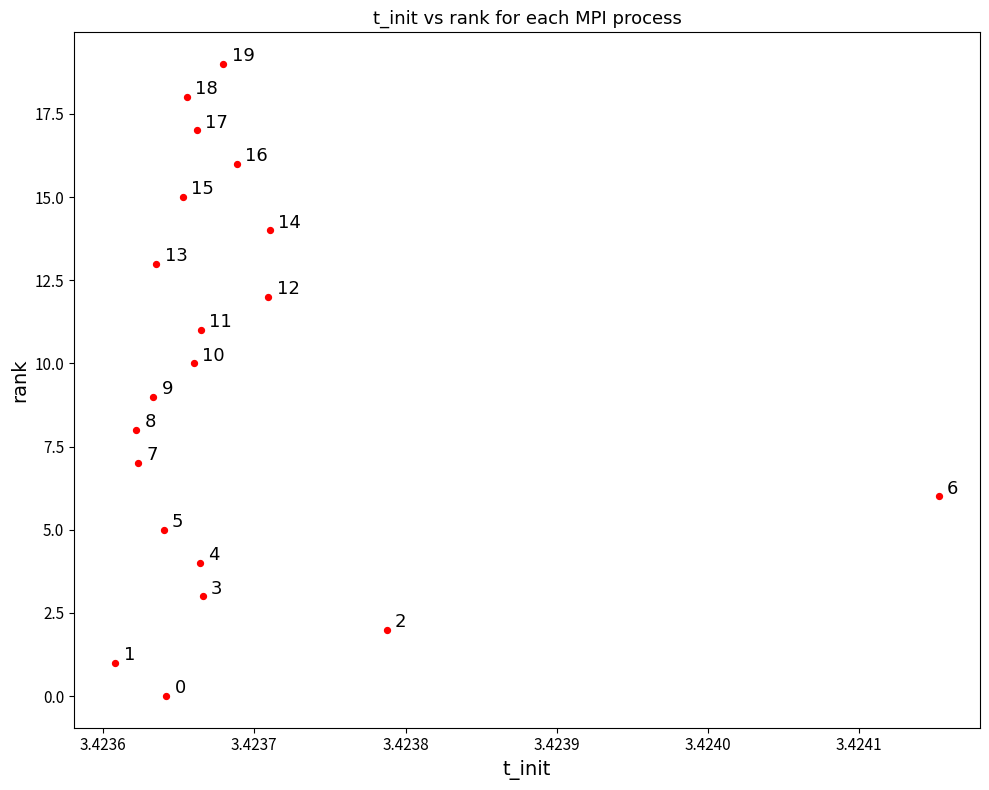

What is the range of Y values (max minus min)?

19